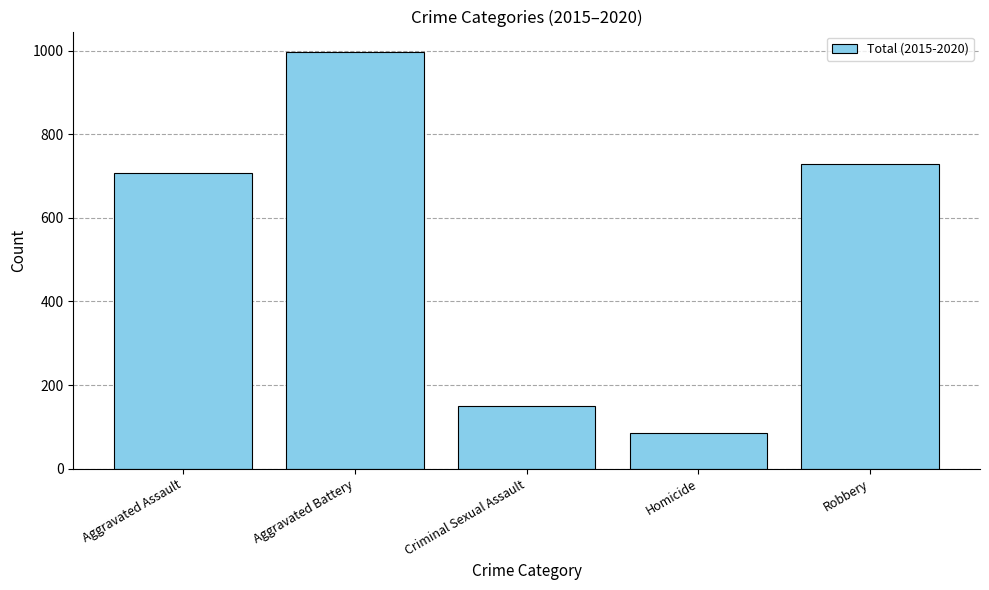

What position from the right is Aggravated Assault?

5